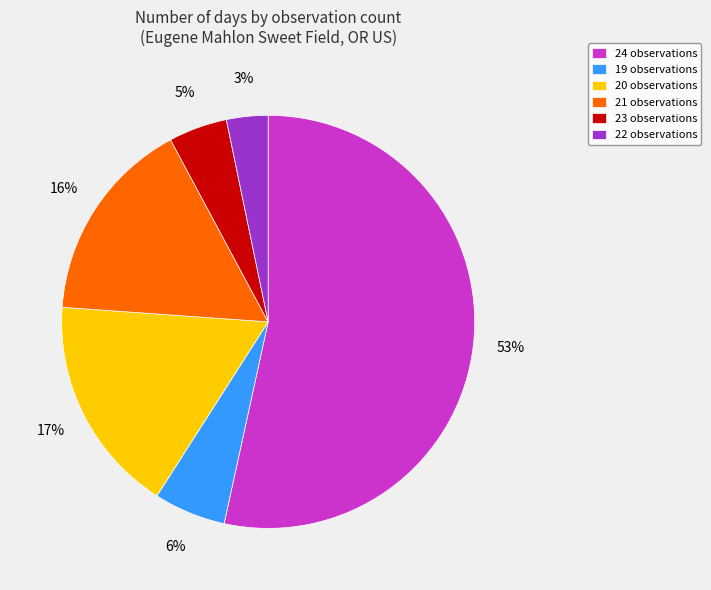

Is there a majority slice in this chart?

Yes